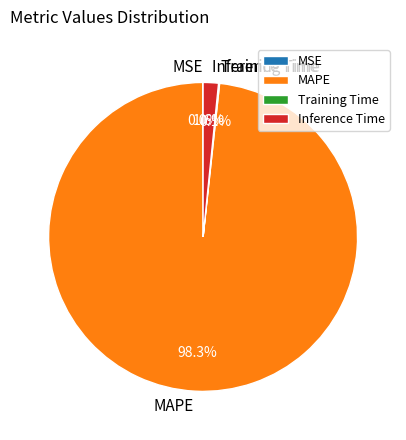

Which slice represents more than half of the pie?

MAPE